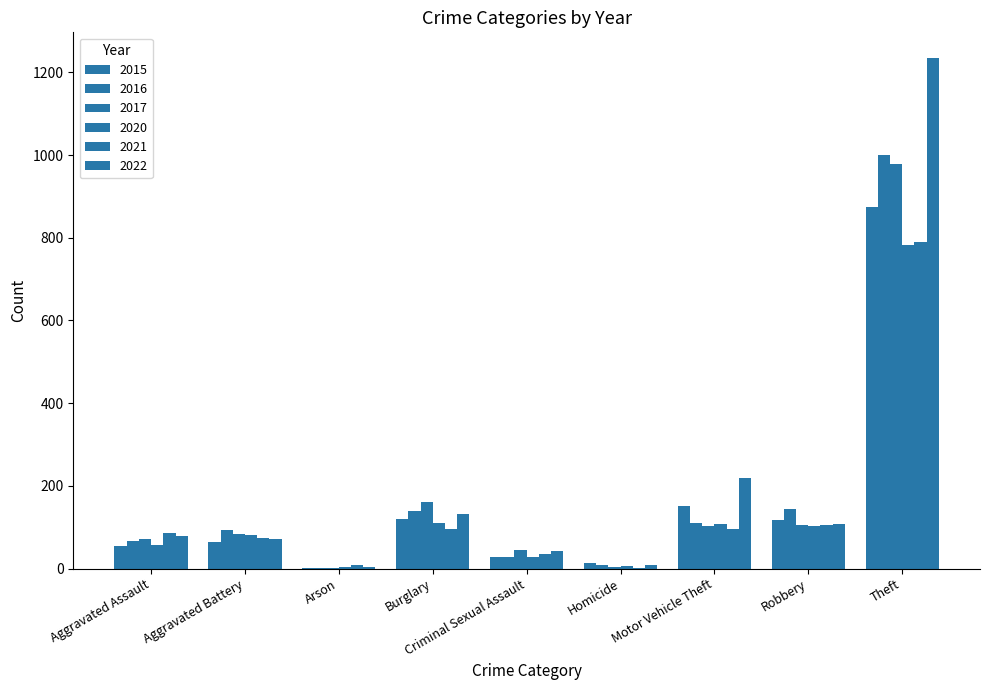

How many groups of bars are there?

9